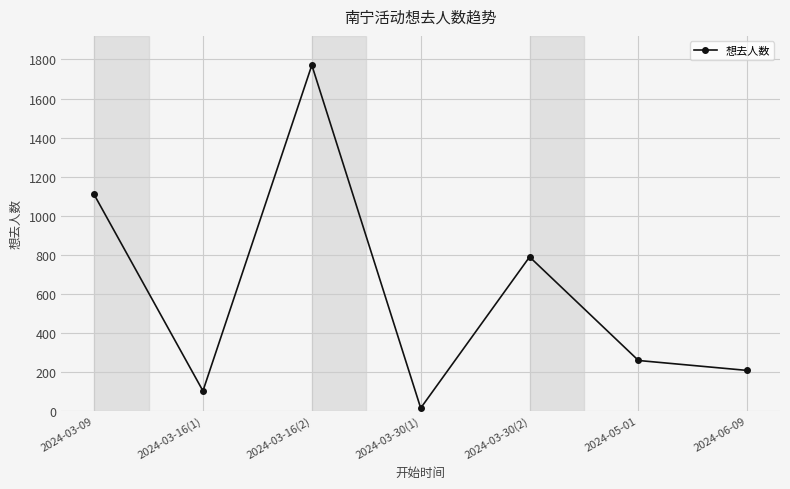

List the labels in order of value, smallest first.

2024-03-30(1), 2024-03-16(1), 2024-06-09, 2024-05-01, 2024-03-30(2), 2024-03-09, 2024-03-16(2)